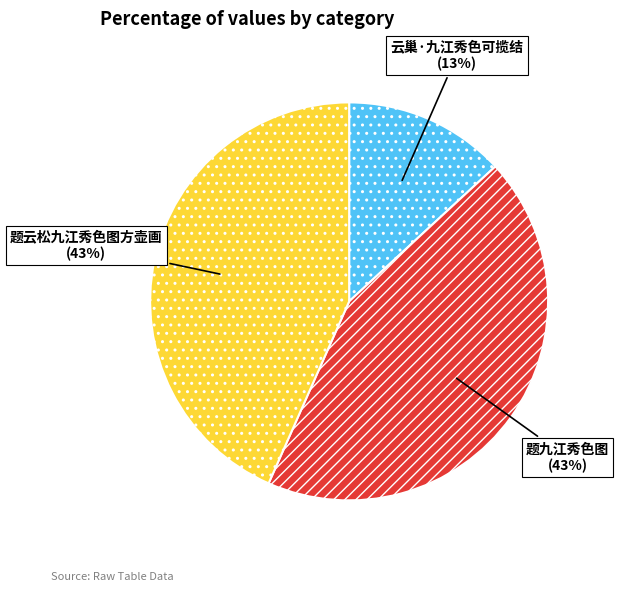

Combined, do 题九江秀色图 and 云巢·九江秀色可揽结 account for over 50%?

Yes